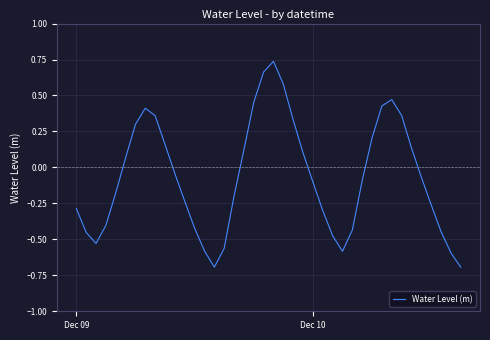

How many interior local peaks (higher than both neighbors) does the data have?

3